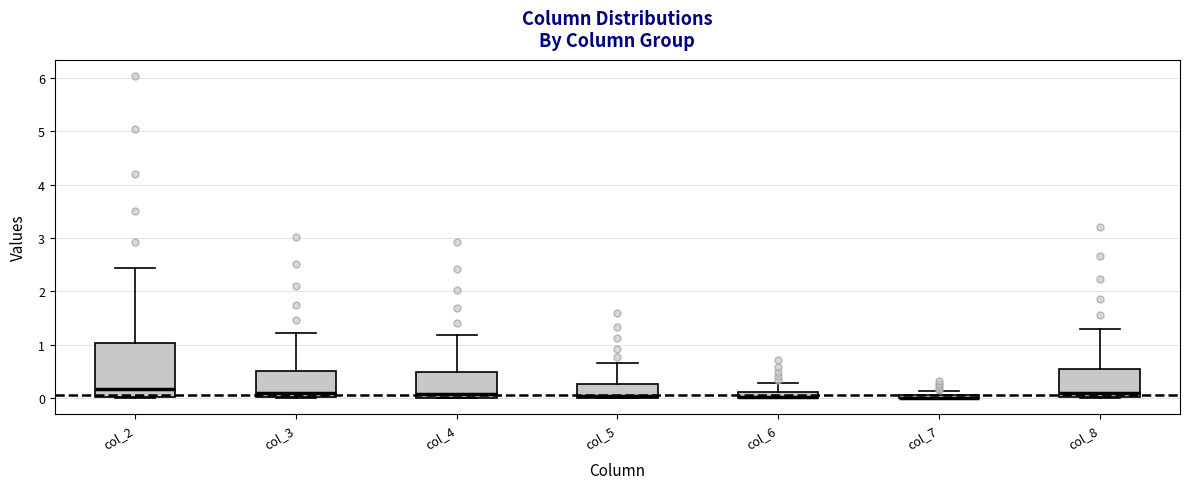

Where is the upper edge of the box for col_2 on the y-axis? The values are not printed on the chart, so give them approximately, as read against the axis.

1.0